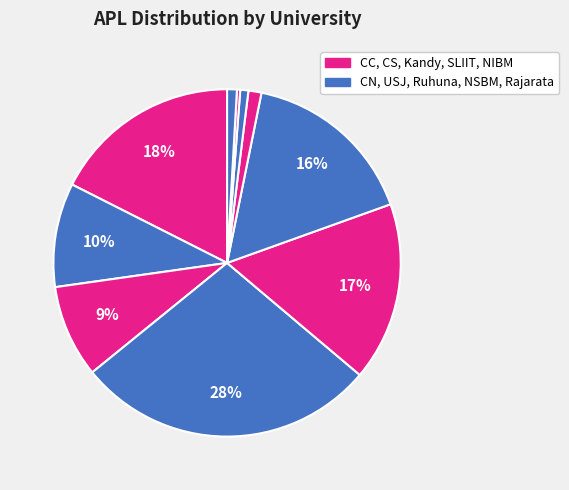

Count the number of slices in the pie.

10